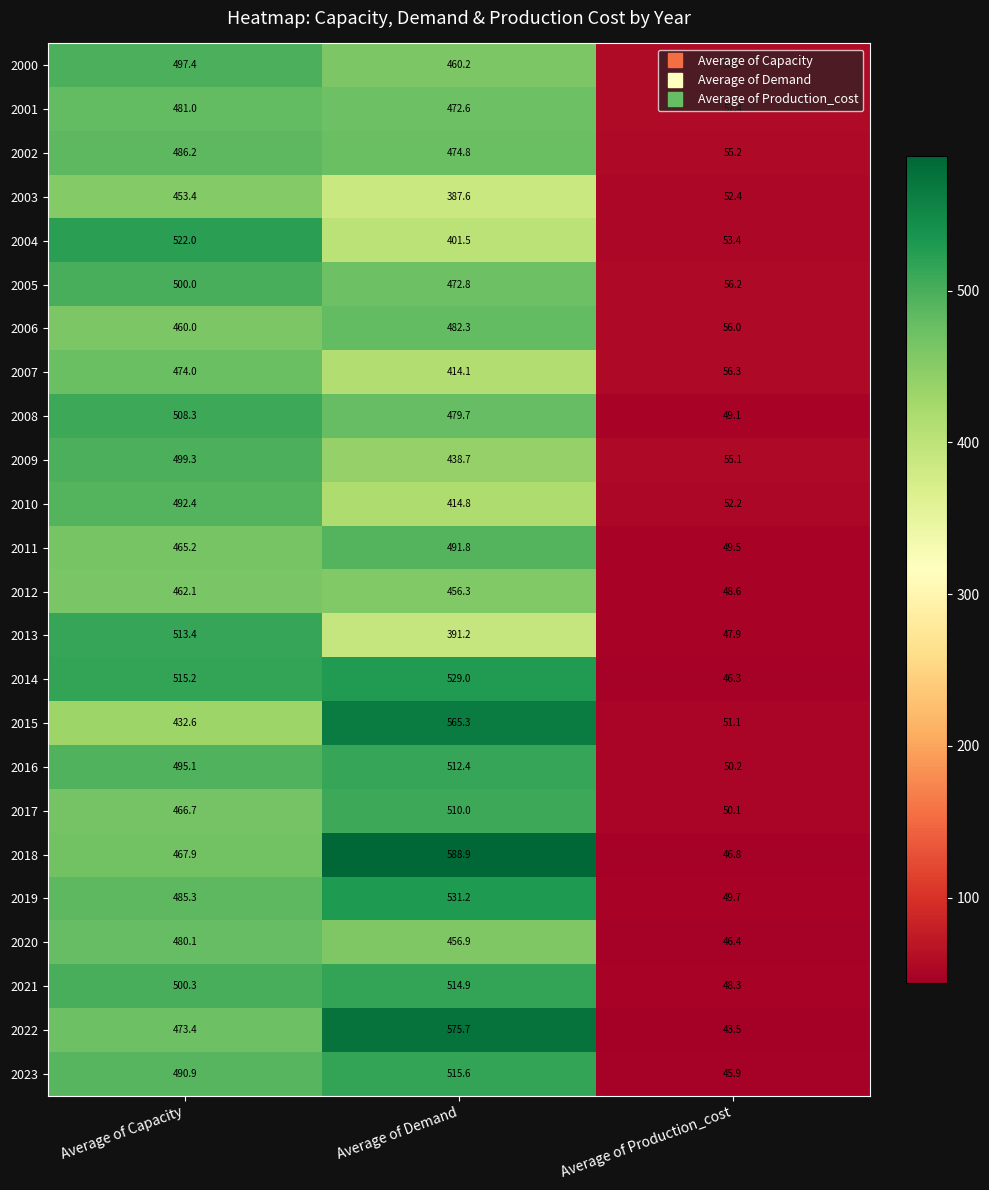

Which category has the highest value in the 2021 series?

Average of Demand